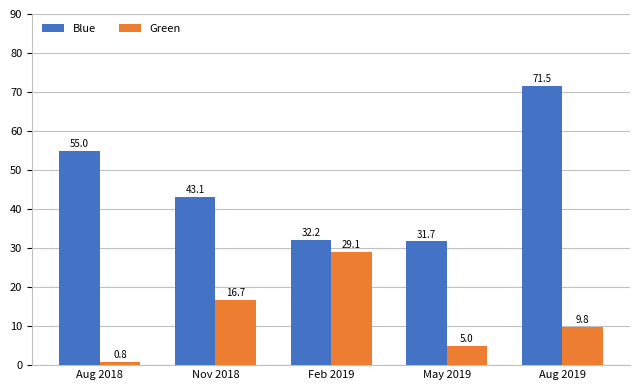

What is the difference between the highest and lowest values at May 2019?

26.7